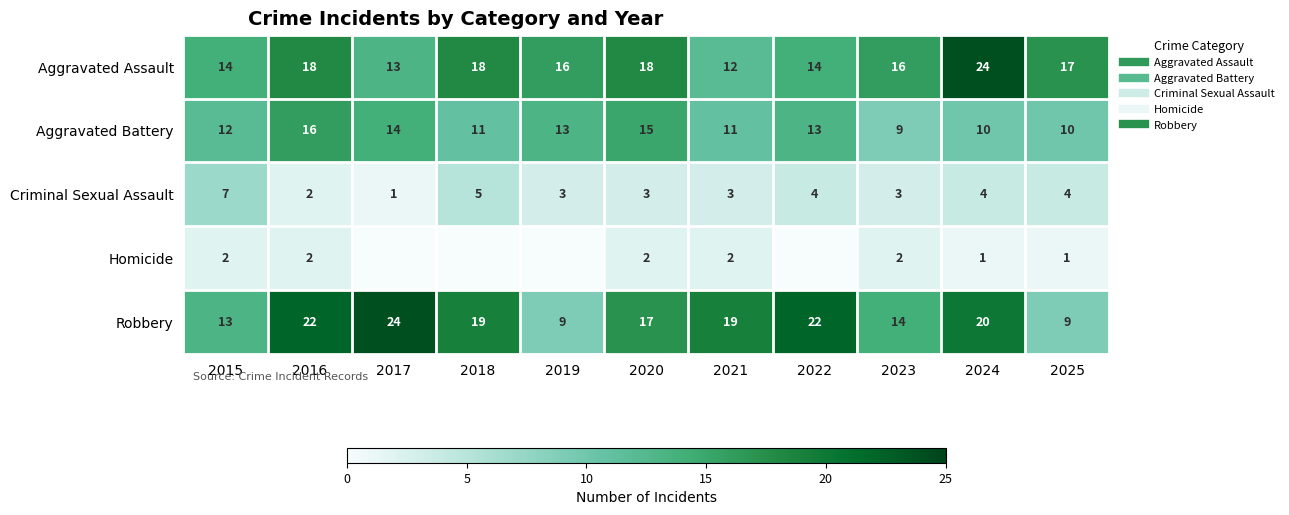

What is the maximum value shown in the chart?

24